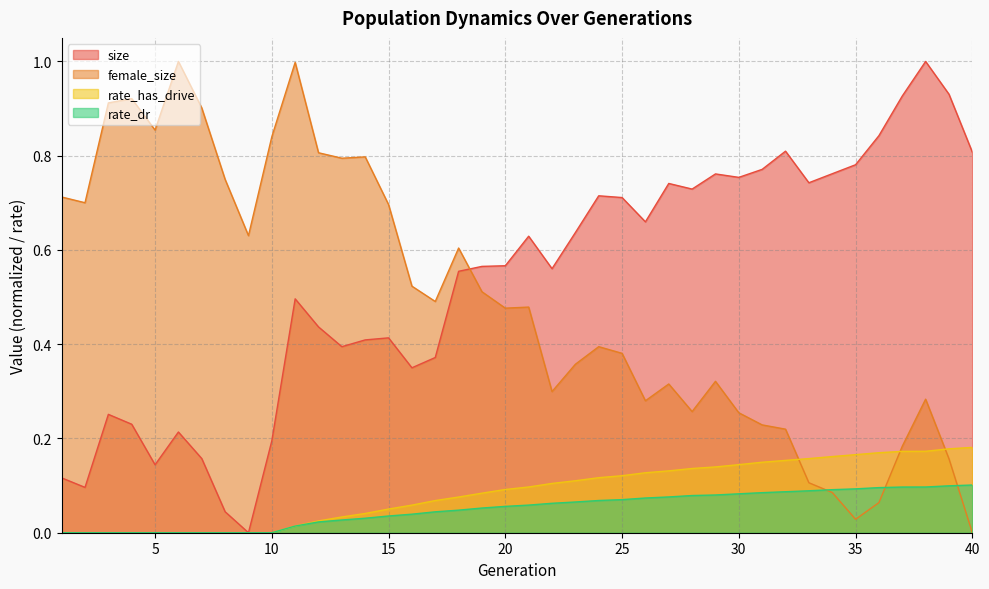

Between 2 and 12, which series saw the biggest shift?

size